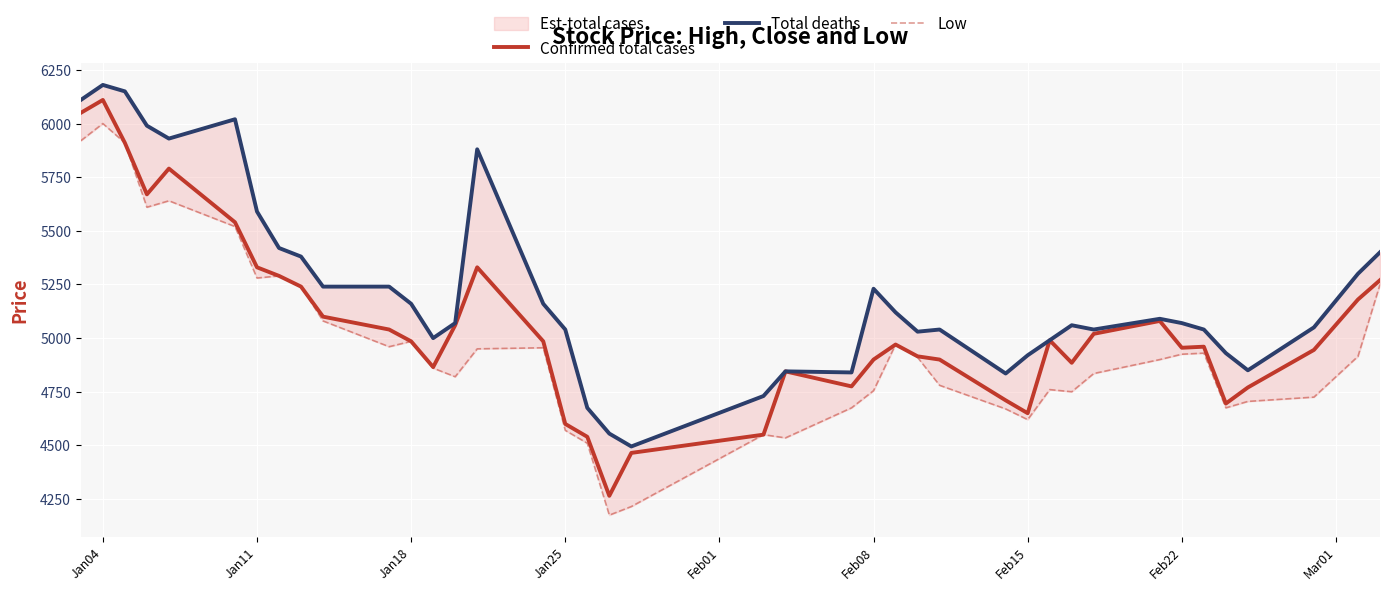

What is the lowest value of the Confirmed total cases series?

4265